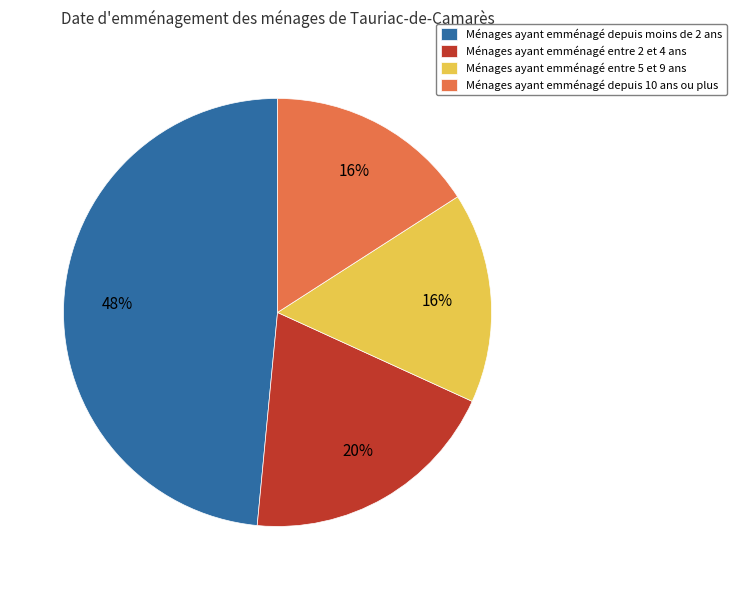

Which has a higher value, Ménages ayant emménagé entre 2 et 4 ans or Ménages ayant emménagé entre 5 et 9 ans?

Ménages ayant emménagé entre 2 et 4 ans